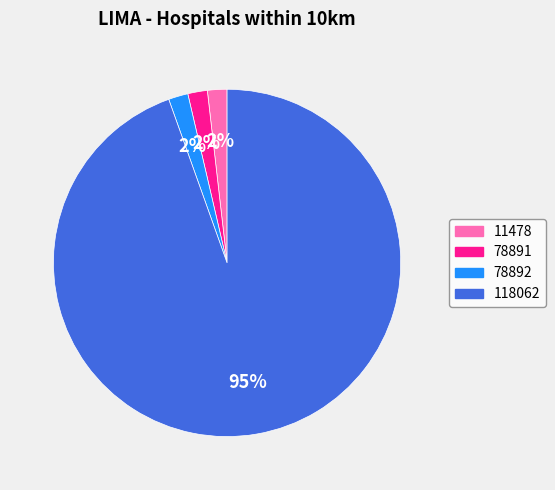

How many slices are in this pie chart?

4